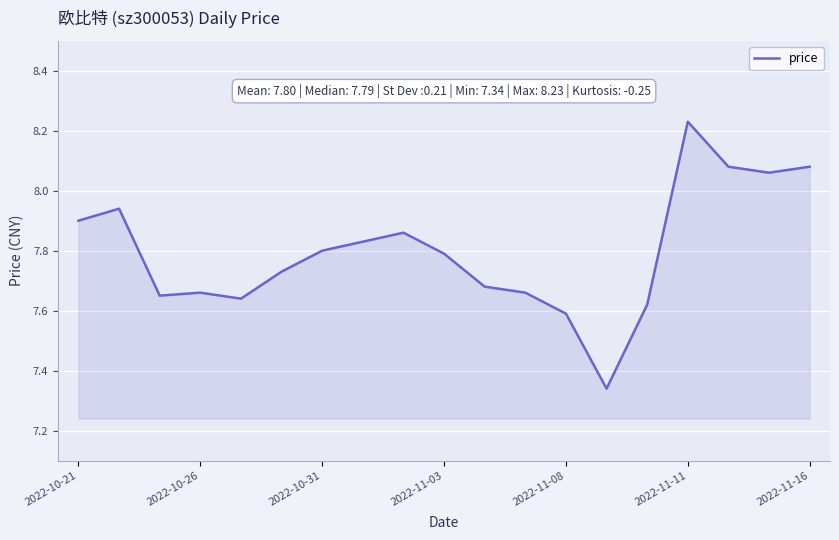

Which category has the highest value across all series?

2022-11-11